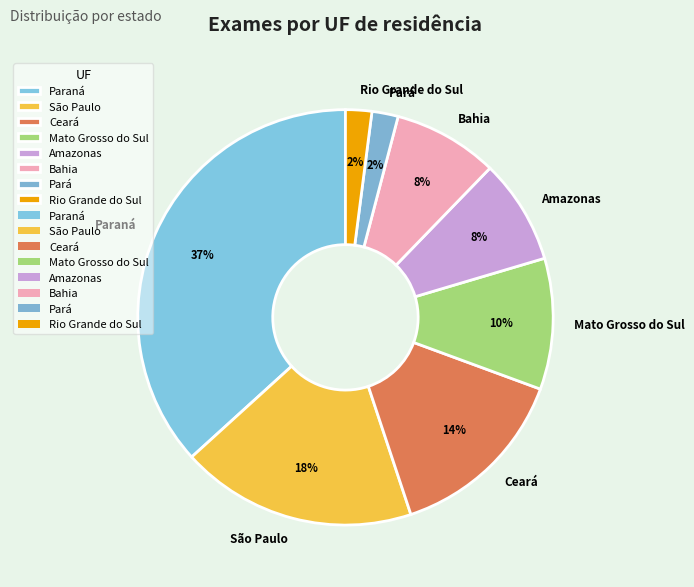

How many slices are in this pie chart?

8